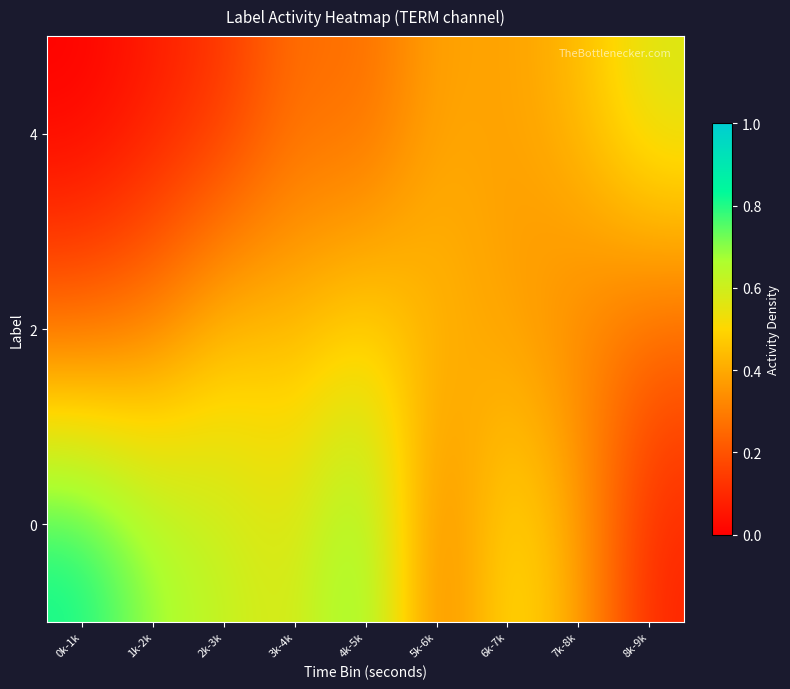

How many series are shown in this chart?

3